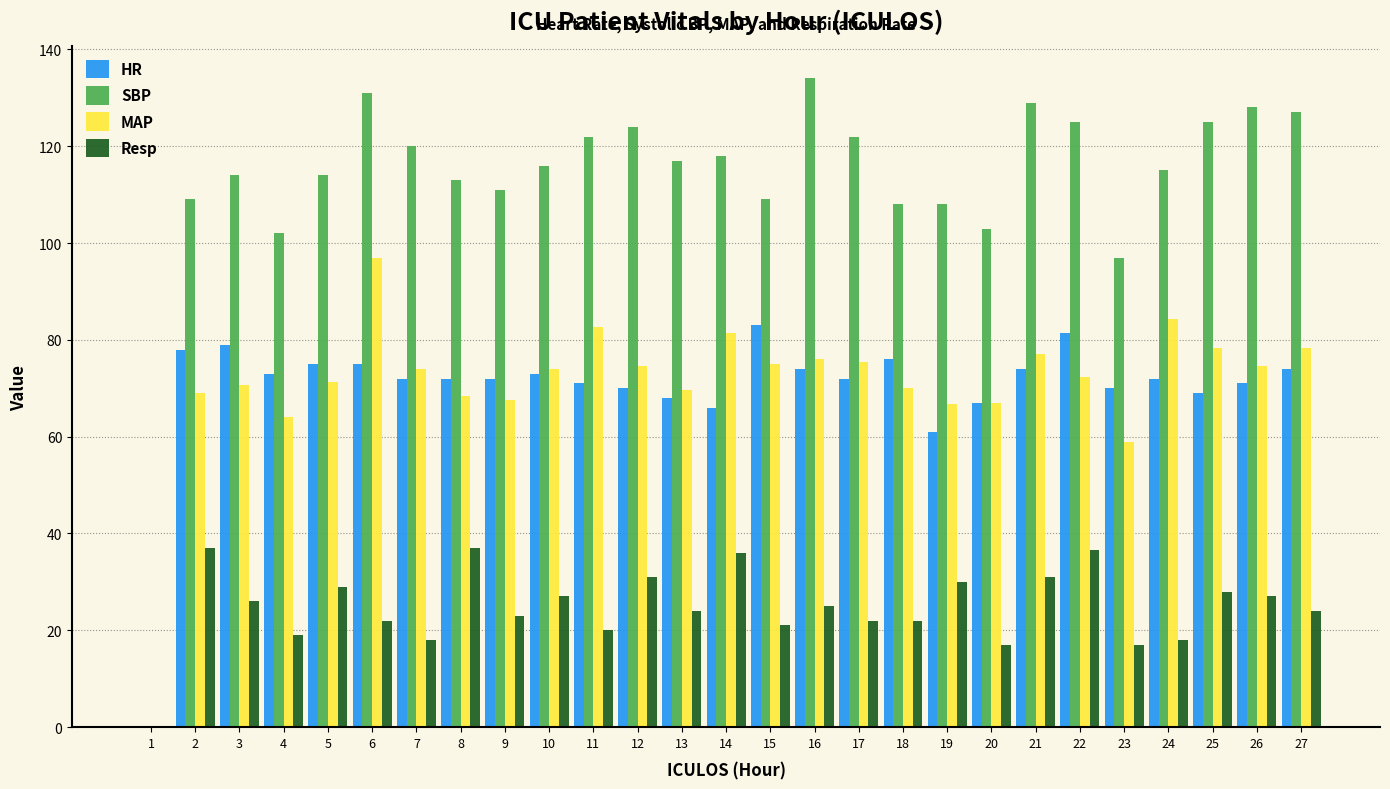

At which label does SBP first exceed 116?

6